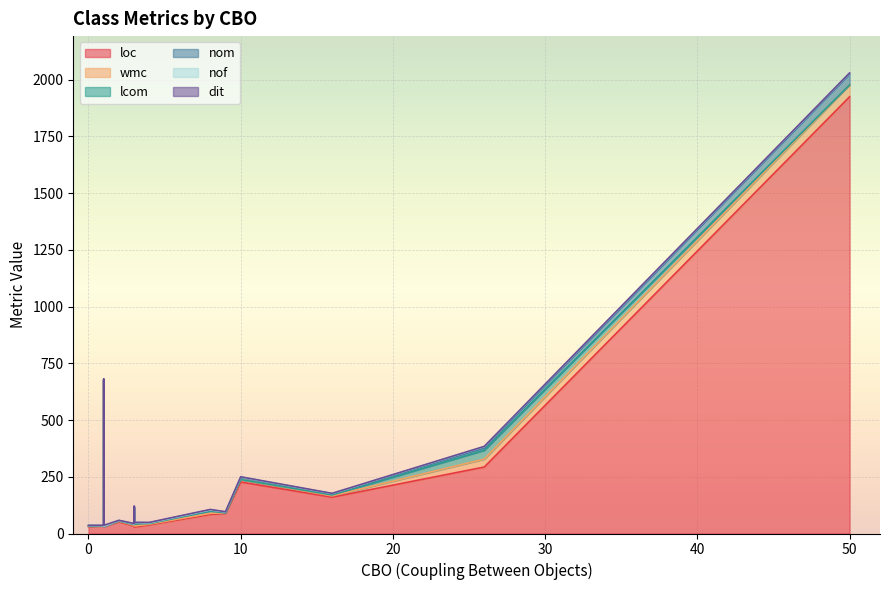

Is it true that loc equals 51 at 2?

True